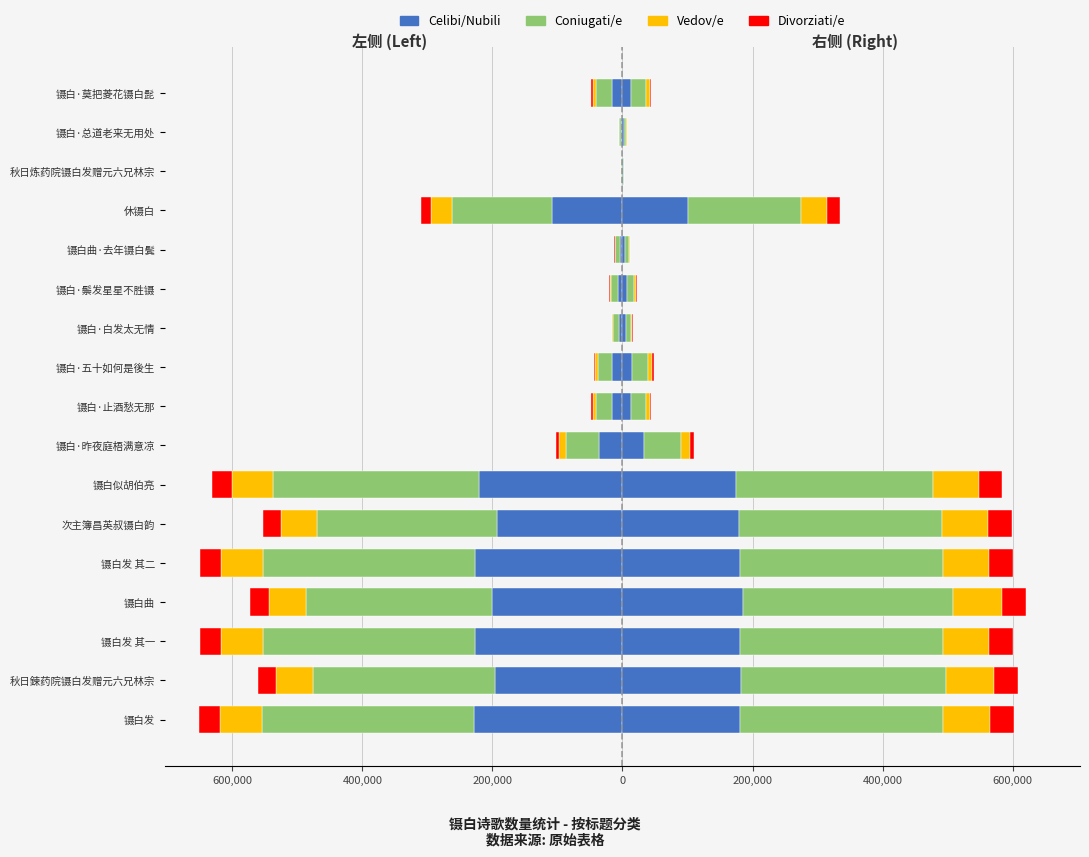

Which series has the widest spread of values?

Coniugati/e